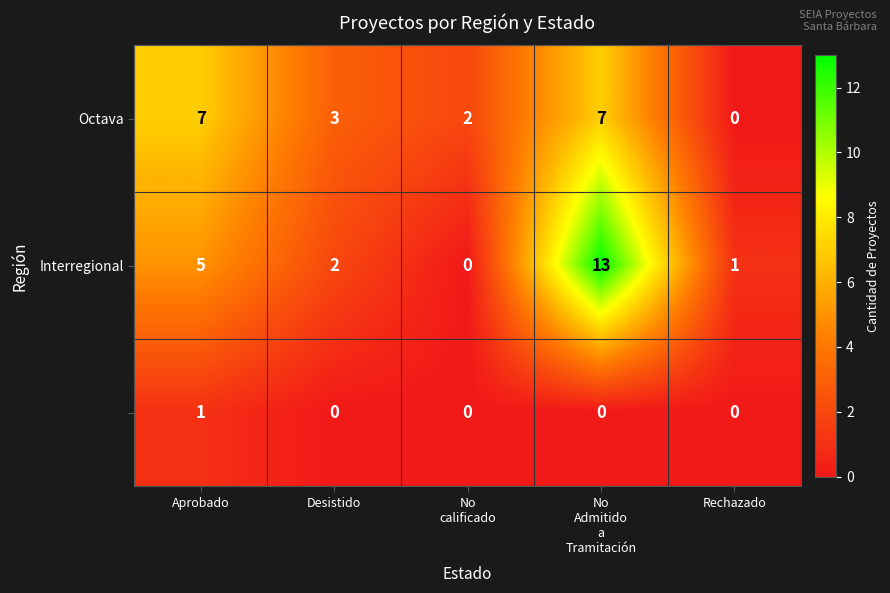

What is the total value across all series at No
Admitido
a
Tramitación?

20